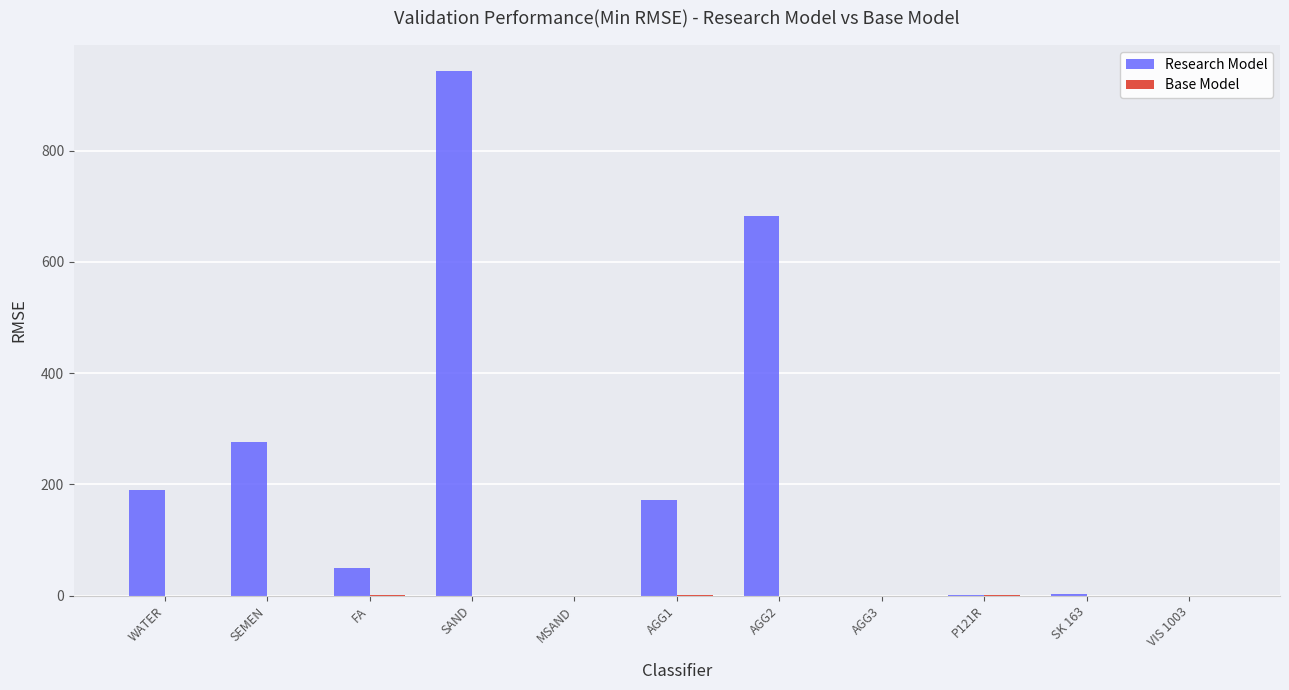

The Research Model series shows 2.6 at SK 163. True or false?

True